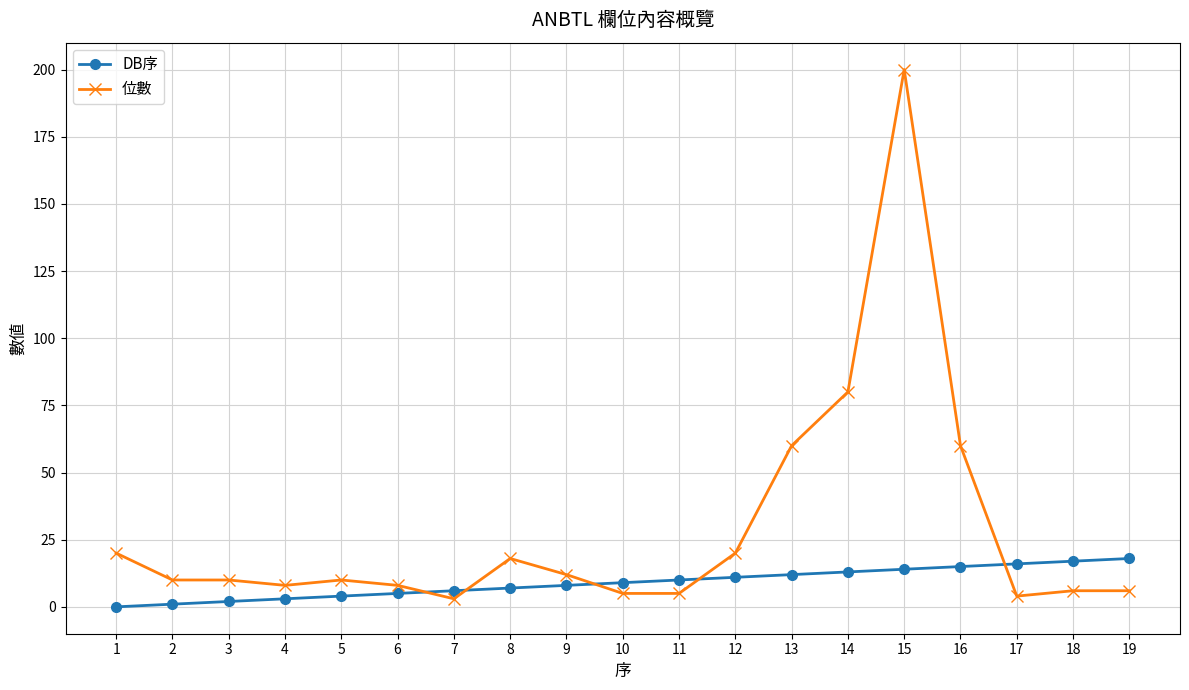

How many data points in DB序 are less than 9?

9